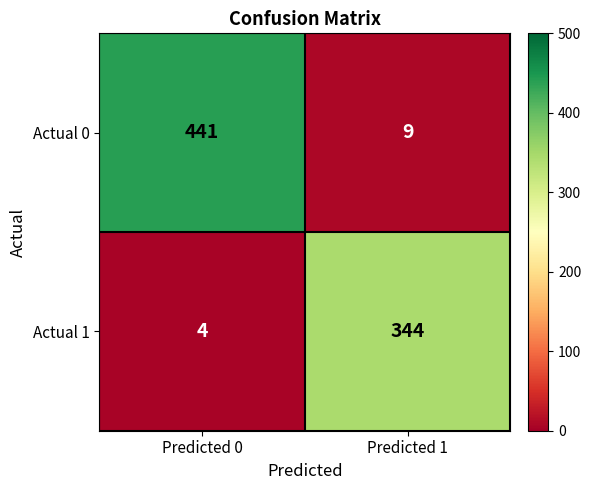

True or false: Actual 1 has a value of 344 at Predicted 1.

True